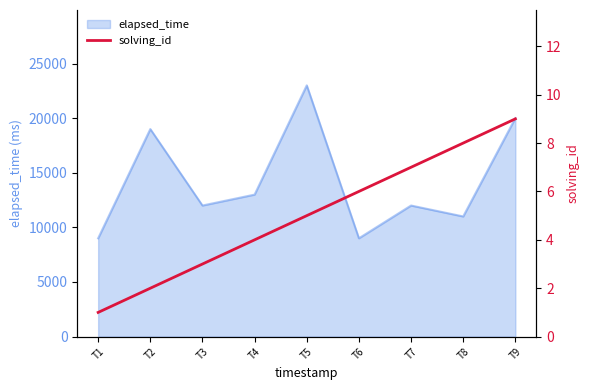

The value of elapsed_time at T2 is 30787. True or false?

False